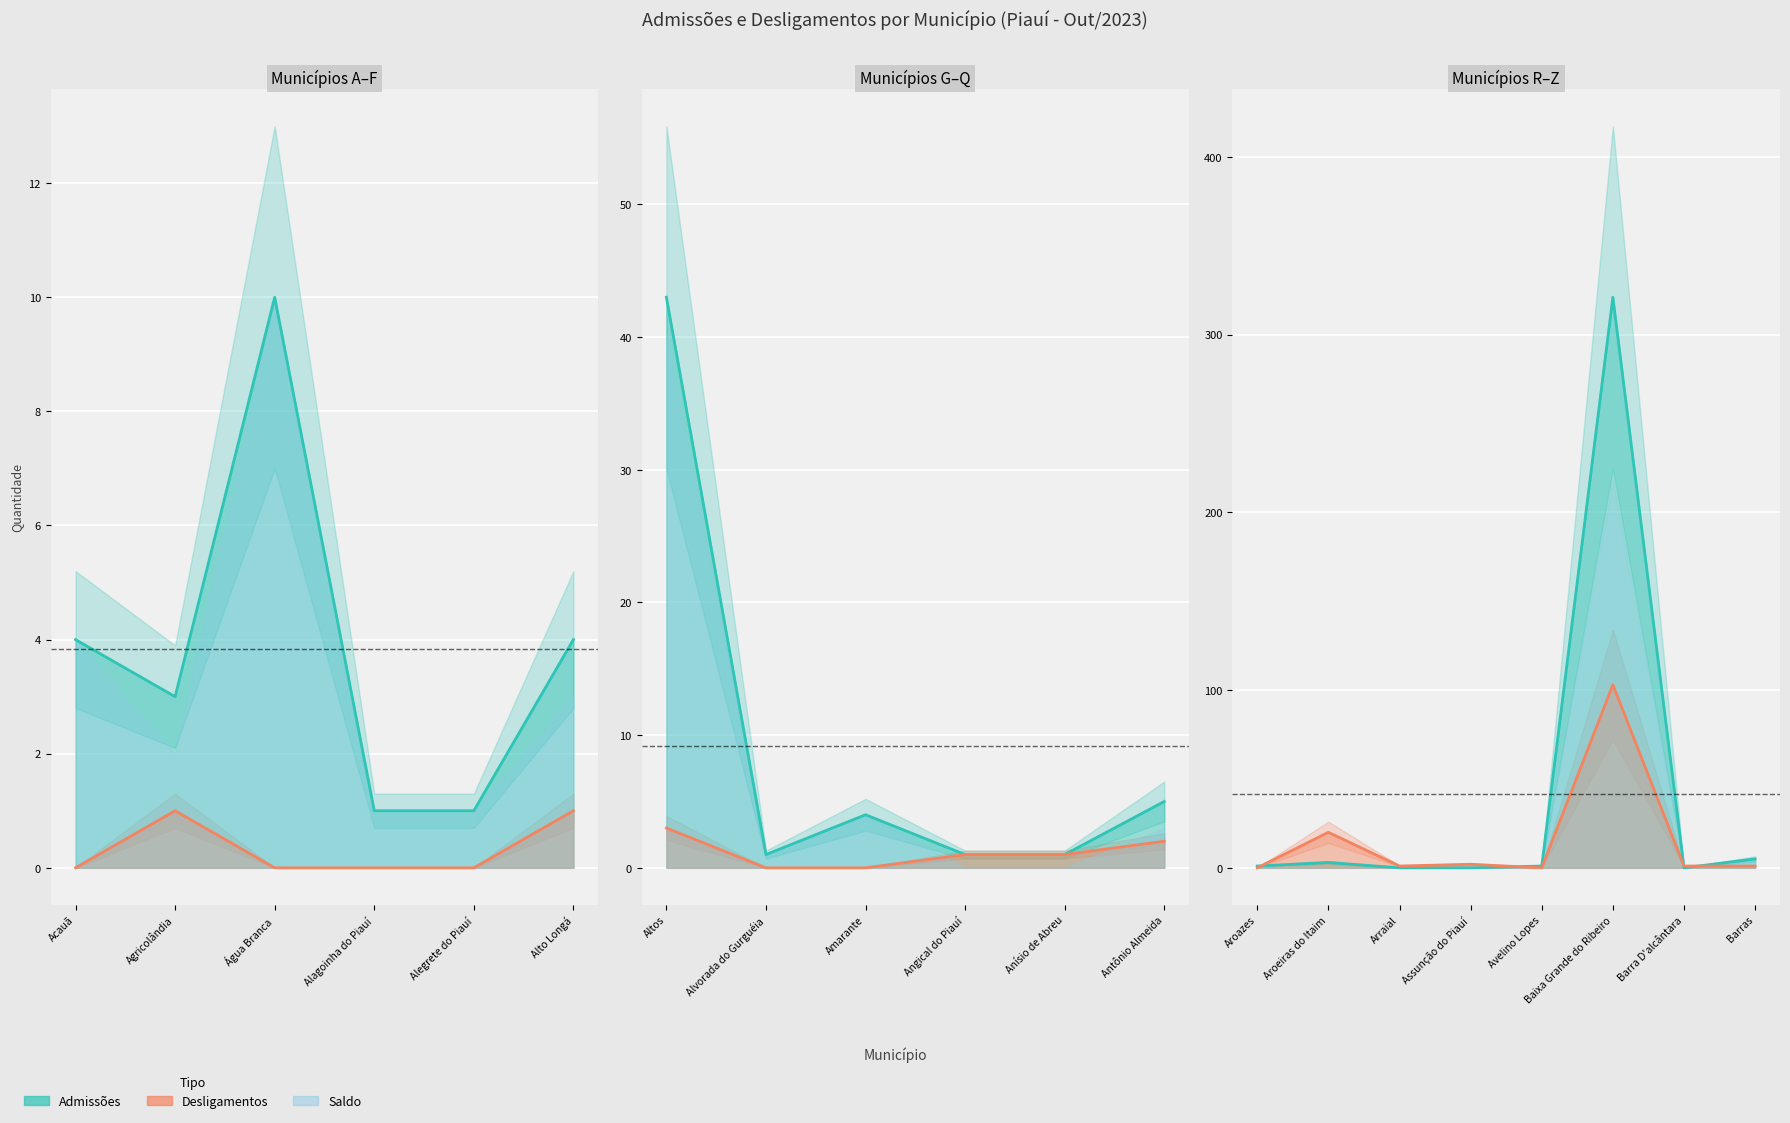

At how many categories does at least one series exceed 197?

1